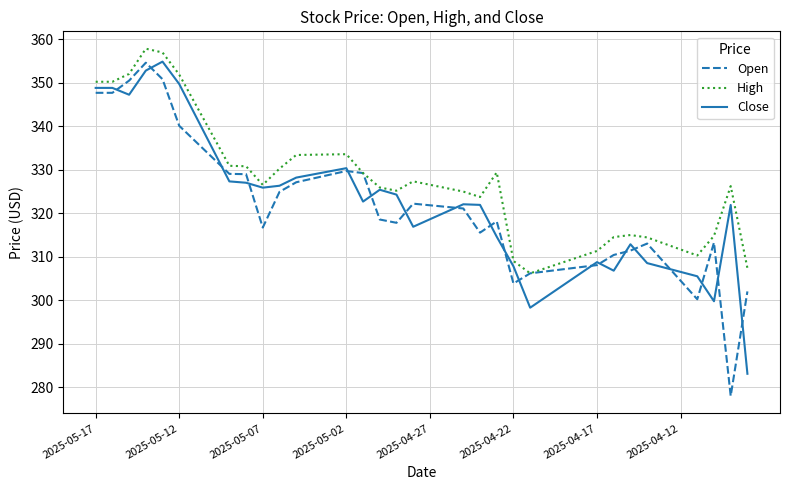

Which series has the largest total across all categories?

High